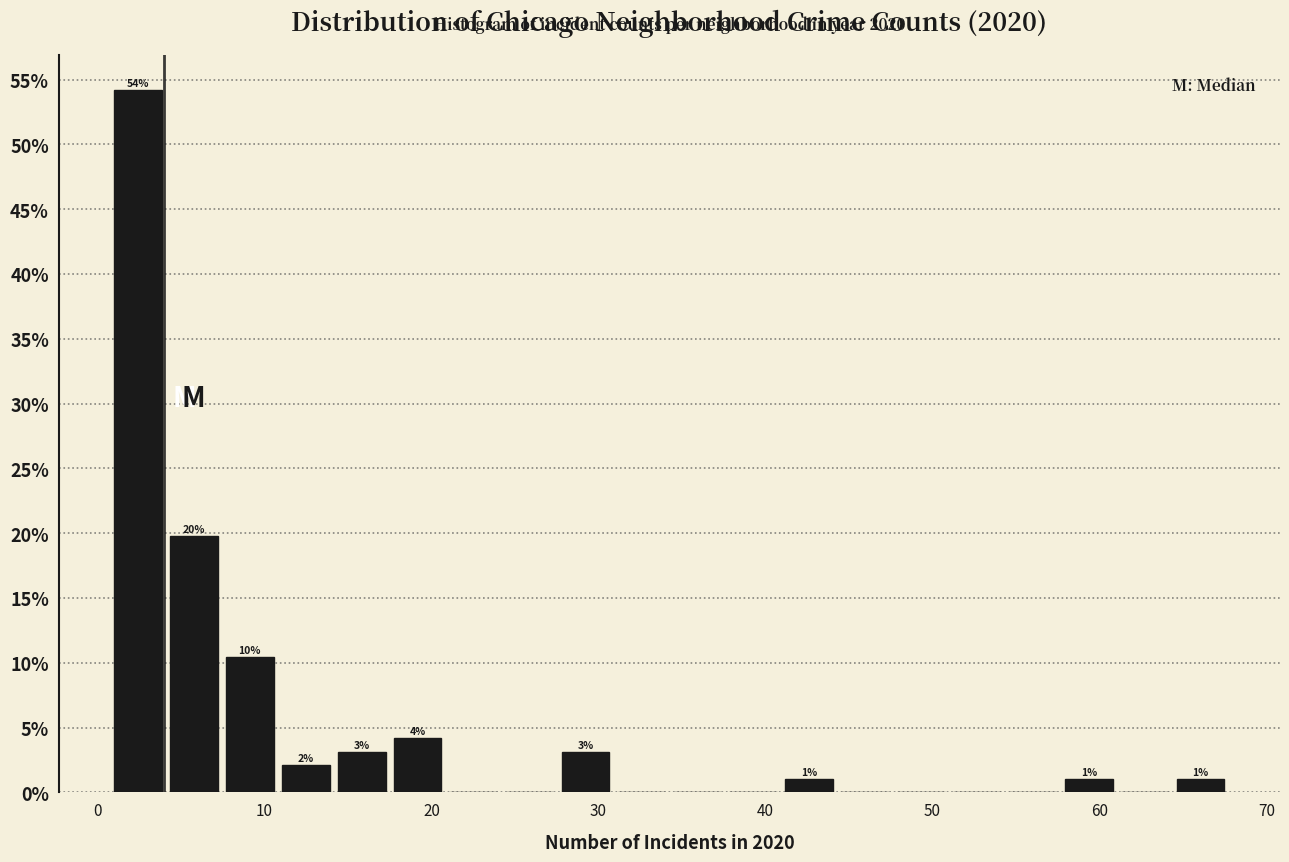

Around what value on the x-axis is the tallest bar? Give the approximate position of its centre, as read against the axis.

2